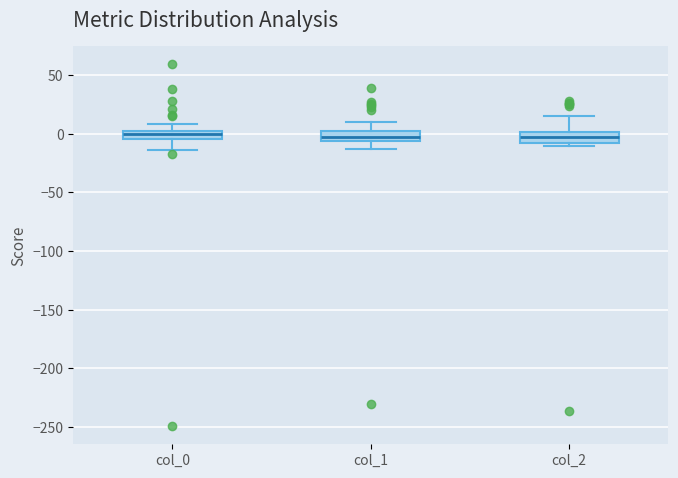

Where does the lower whisker of the box for col_1 end on the y-axis? The values are not printed on the chart, so give them approximately, as read against the axis.

-15